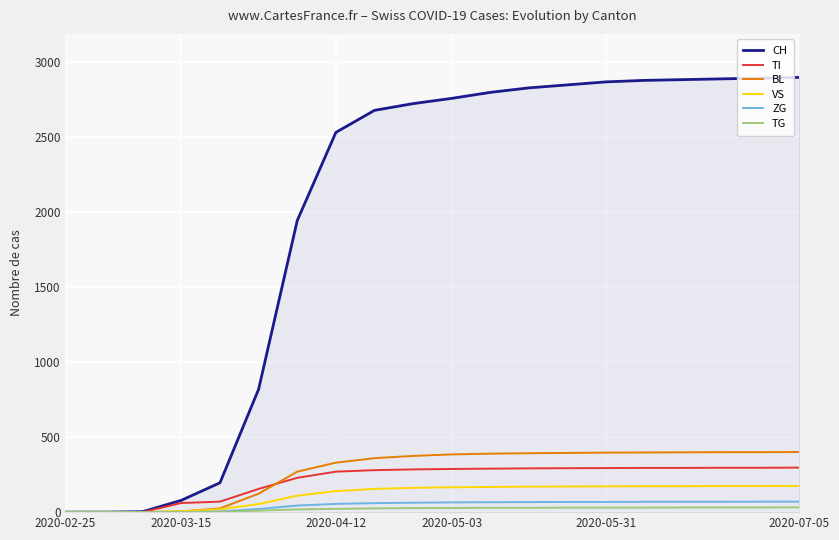

Which series has the largest total across all categories?

CH